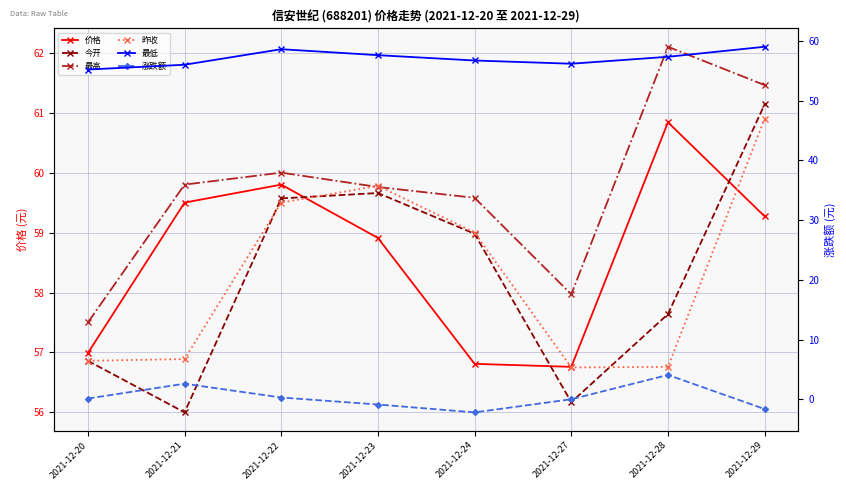

What is the maximum value shown in the chart?

62.1